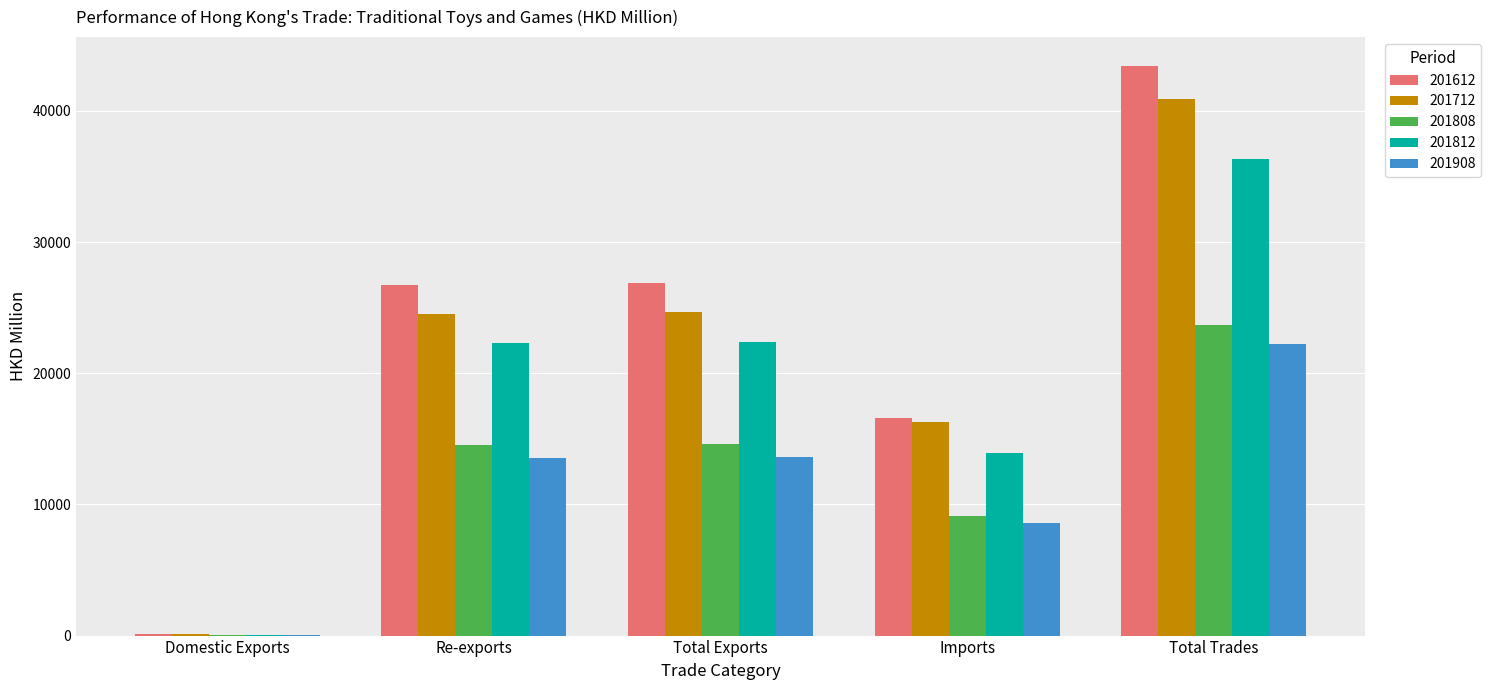

What value does the 201812 series have at Domestic Exports?

81.6